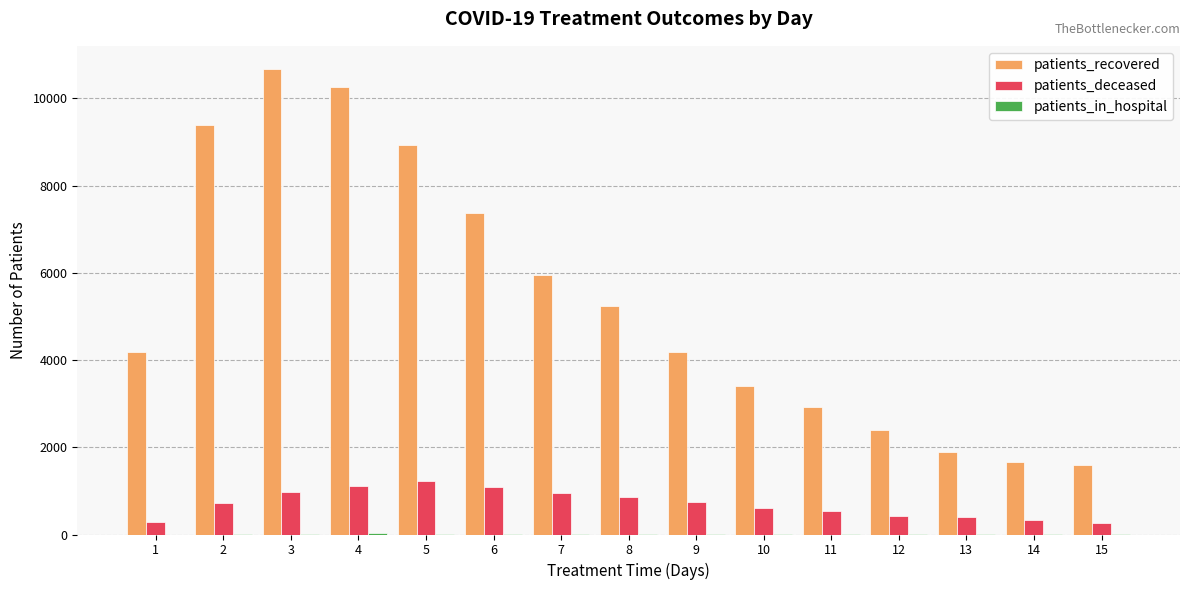

Which series changed the most between 7 and 10?

patients_recovered